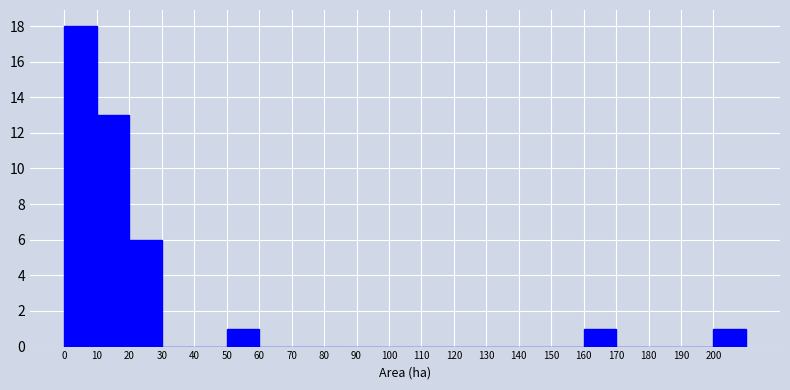

Reading left to right, transcribe this chart: for each bar, give the range it covers on the x-axis and its height. The values are not printed on the chart, so give them approximately, as read against the axis.

0 to 10: 18
10 to 20: 13
20 to 30: 6
30 to 40: 0
40 to 50: 0
50 to 60: 1
60 to 70: 0
70 to 80: 0
80 to 90: 0
90 to 100: 0
100 to 110: 0
110 to 120: 0
120 to 130: 0
130 to 140: 0
140 to 150: 0
150 to 160: 0
160 to 170: 1
170 to 180: 0
180 to 190: 0
190 to 200: 0
200 to 210: 1